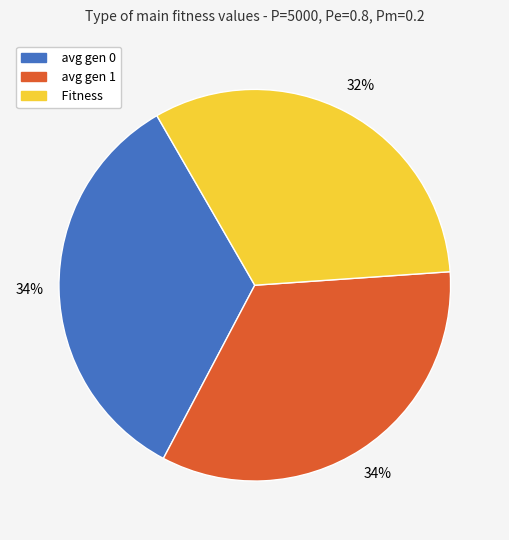

Does any single category account for the majority?

No